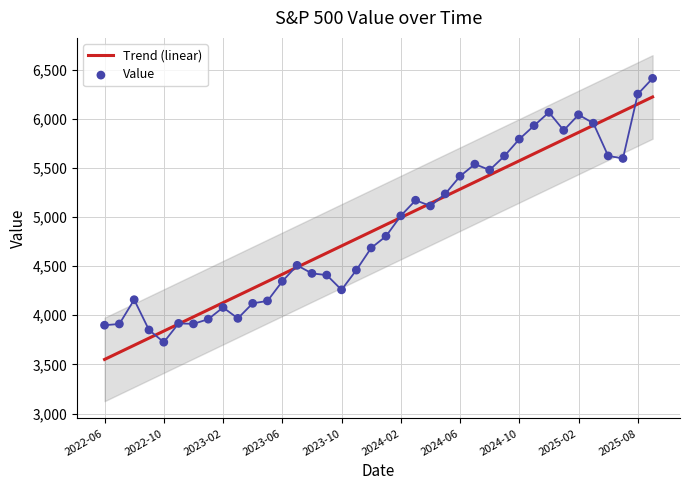

Which series reaches the maximum Y coordinate?

Value